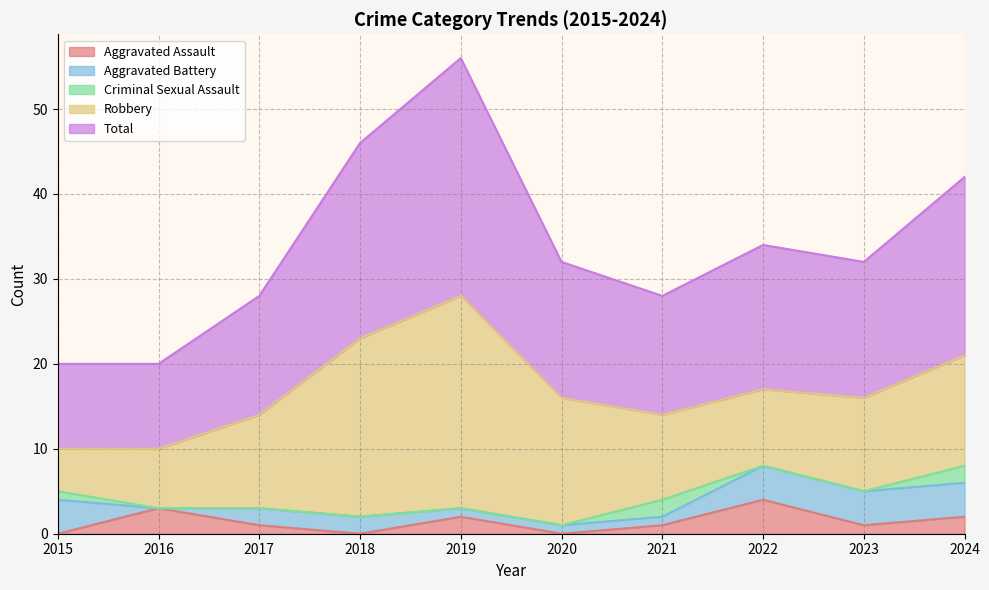

In Robbery, how many points are higher than both neighbors (excluding endpoints)?

1